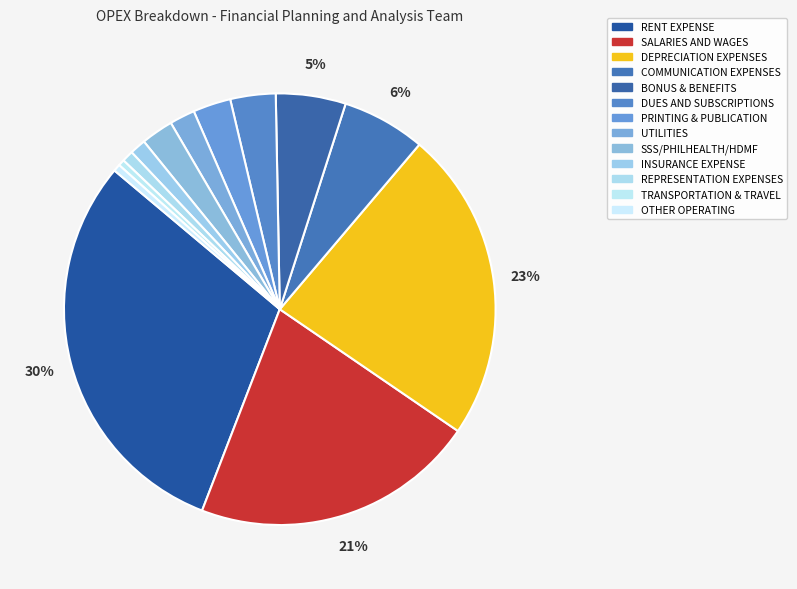

Count the number of slices in the pie.

13